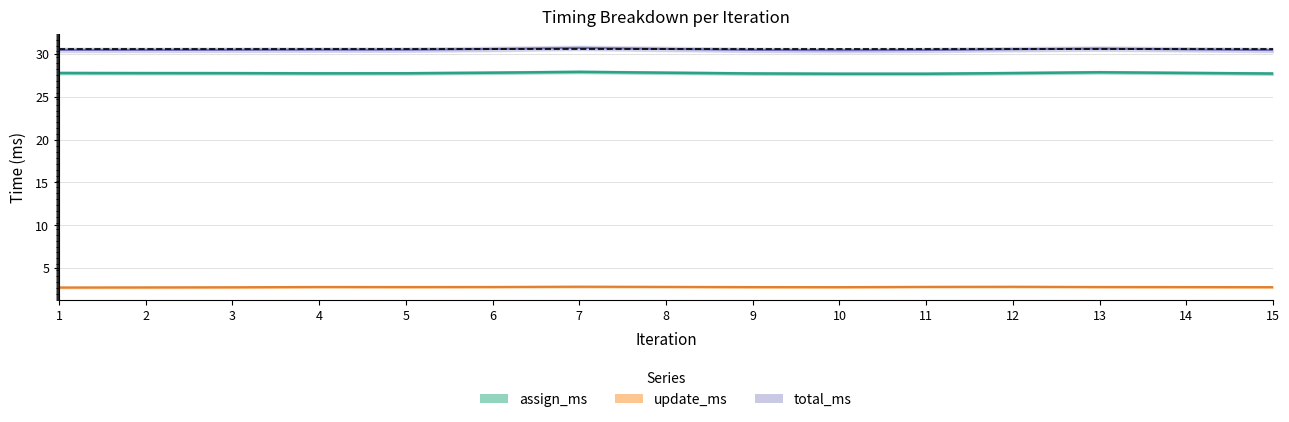

What is the difference between the maximum and second lowest values in the update_ms series?

0.1